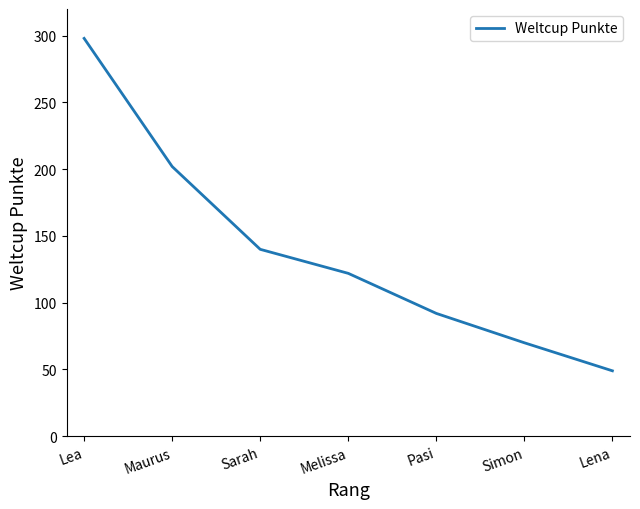

What position from the right is Lea?

7